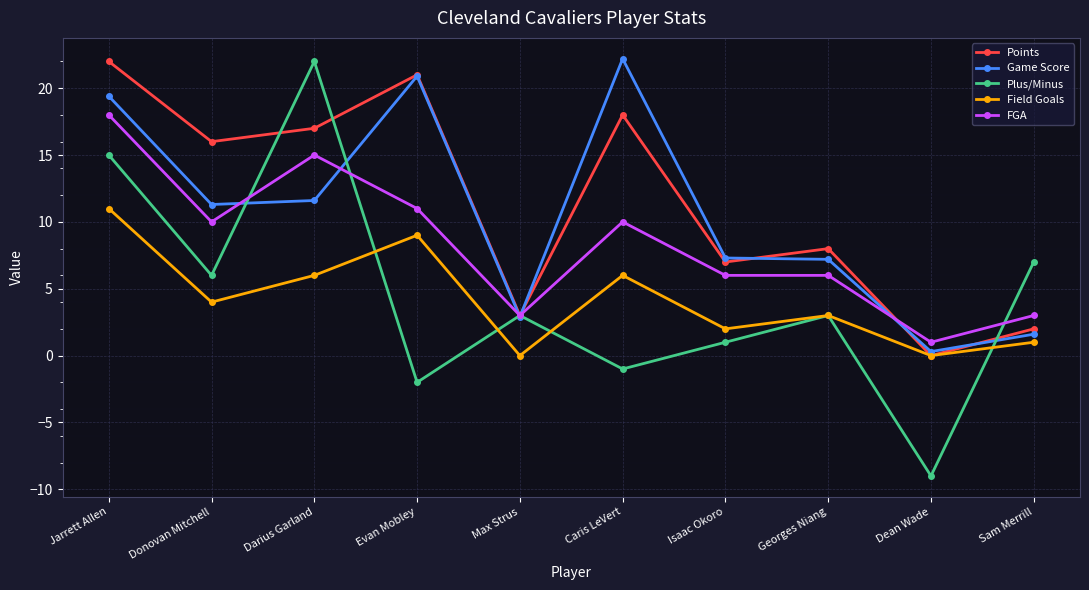

What is the sum of all Game Score values?

104.7